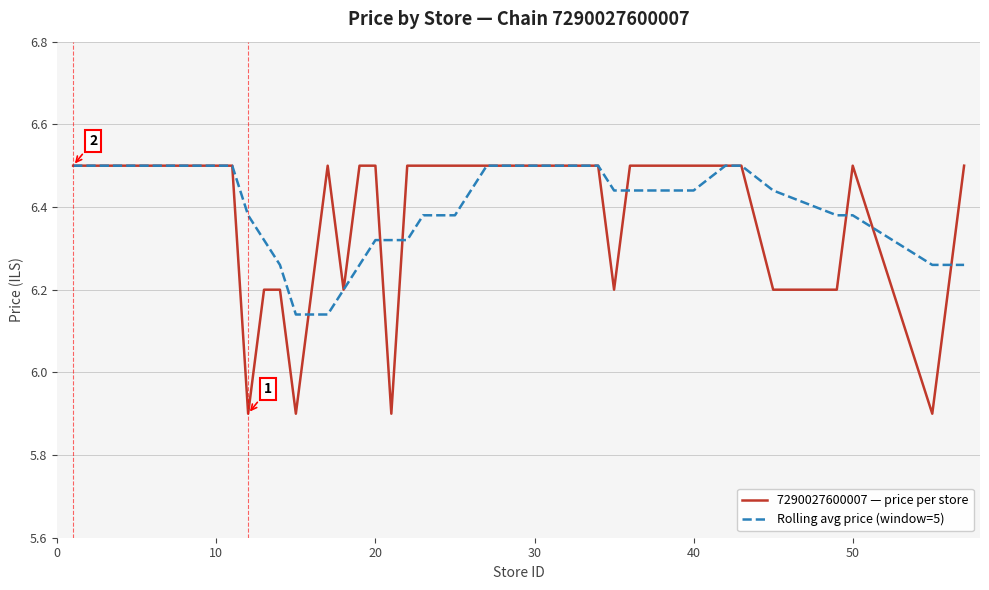

Does the chart display data point markers on the line(s)?

No